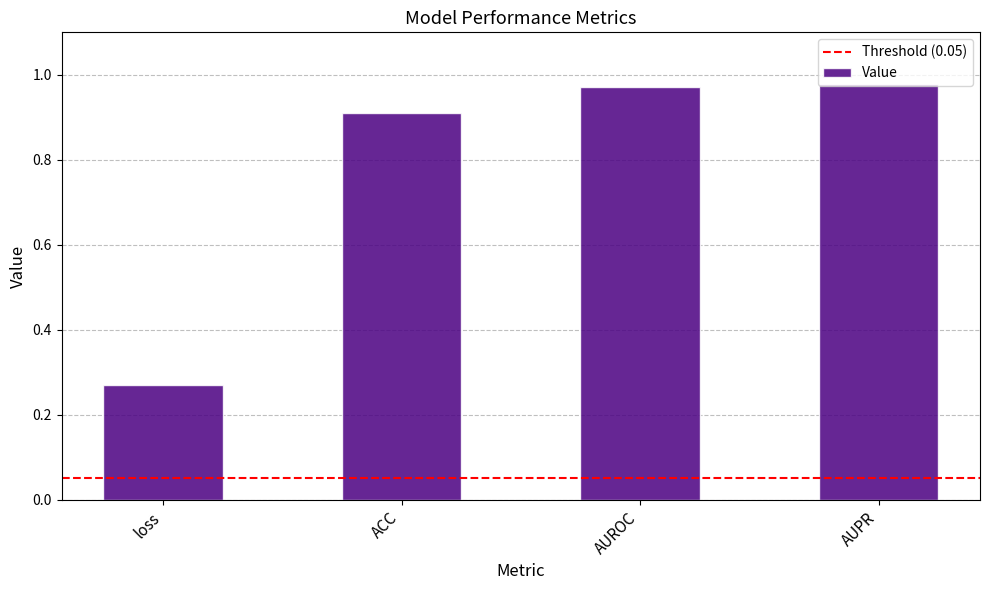

Where is the data nearest to the value 0?

loss